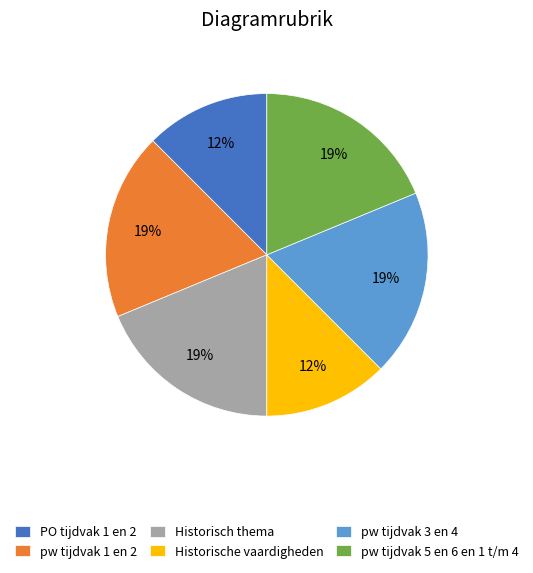

Is there any slice that represents more than half of the pie?

No